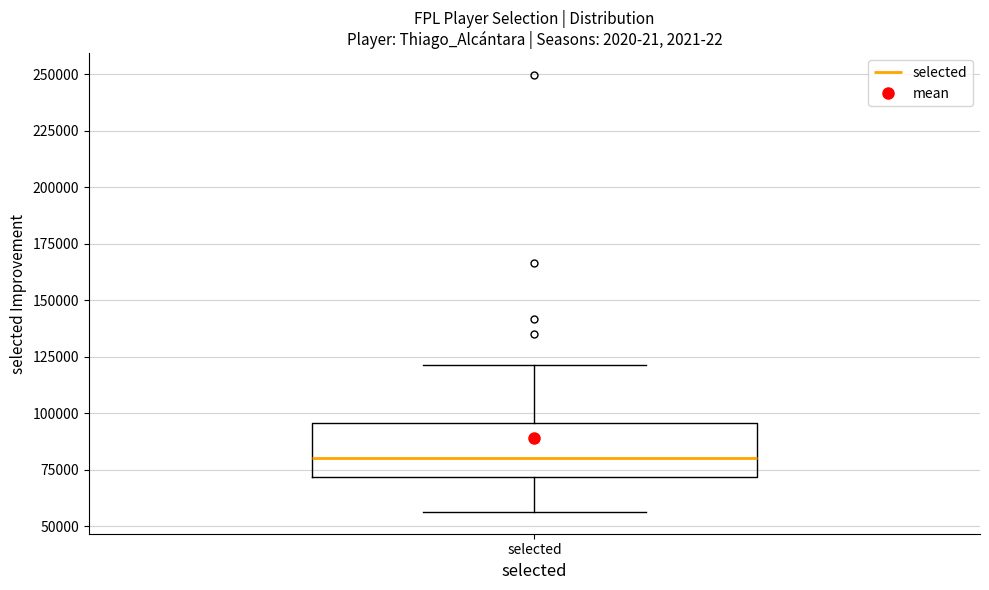

Read this box plot against the y-axis: the position of the median line, the range covered by the box, and the ends of both whiskers. The values are not printed on the chart, so give them approximately, as read against the axis.

median 80000, box 70000 to 95000, whiskers 55000 to 120000